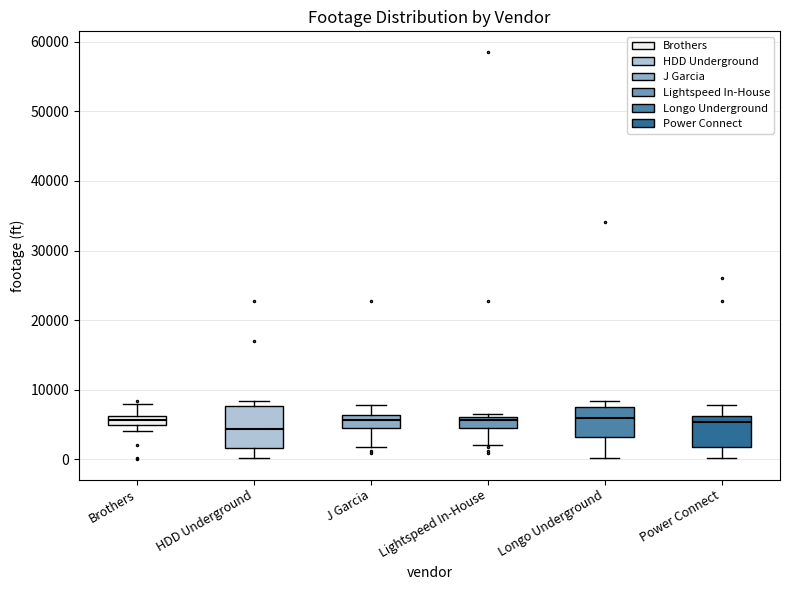

Comparing the boxes themselves (not the whiskers), which one is the tallest?

HDD Underground